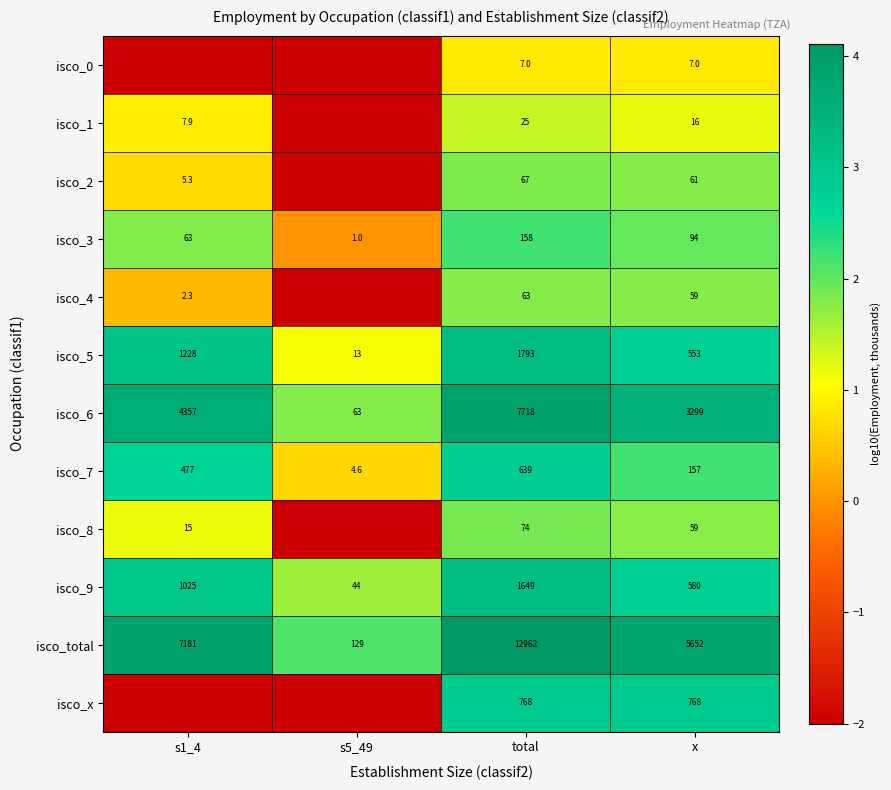

What is the difference between the maximum and minimum values in the isco_5 series?

1780.0